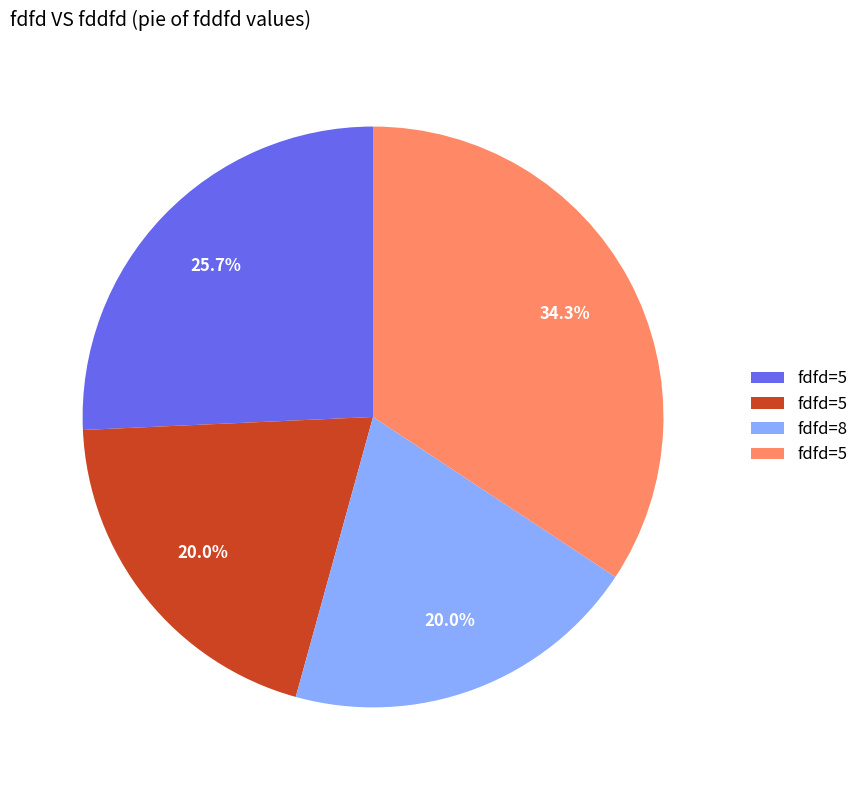

Does any single category account for the majority?

No